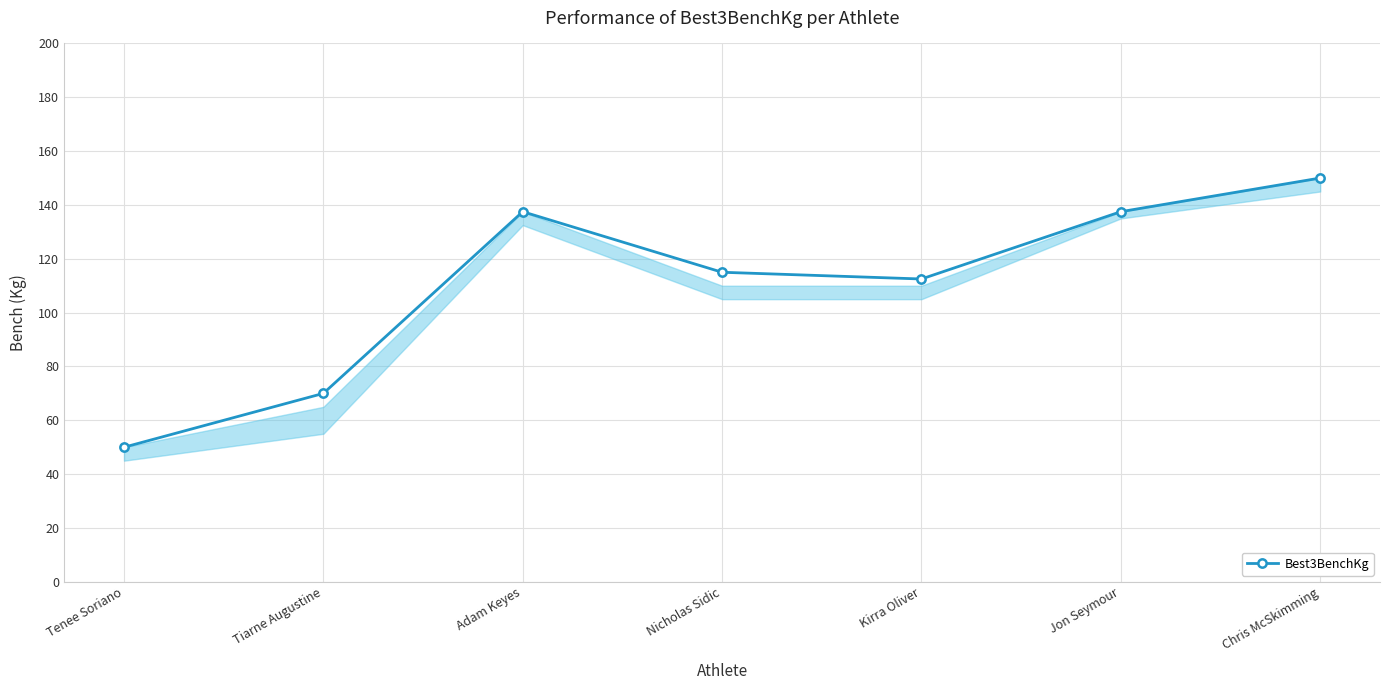

At which category does the data reach its first local peak?

Adam Keyes